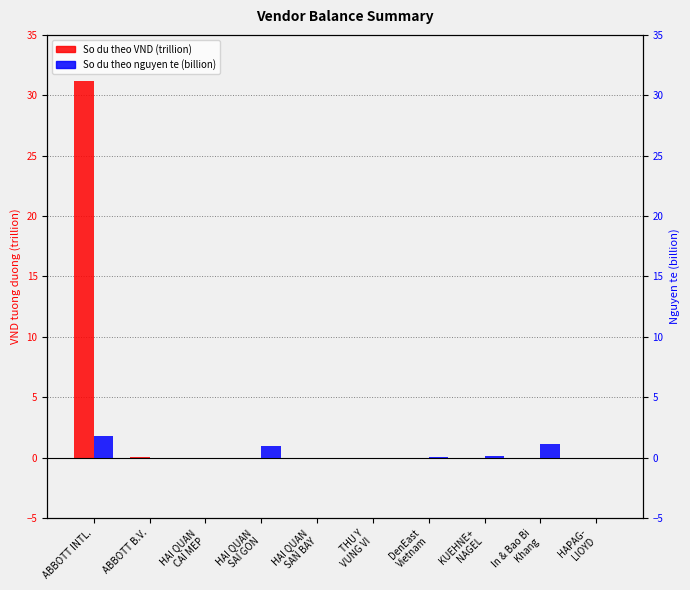

True or false: So du theo nguyen te (billion) has a value of 1.0 at HAI QUAN
SAI GON.

True